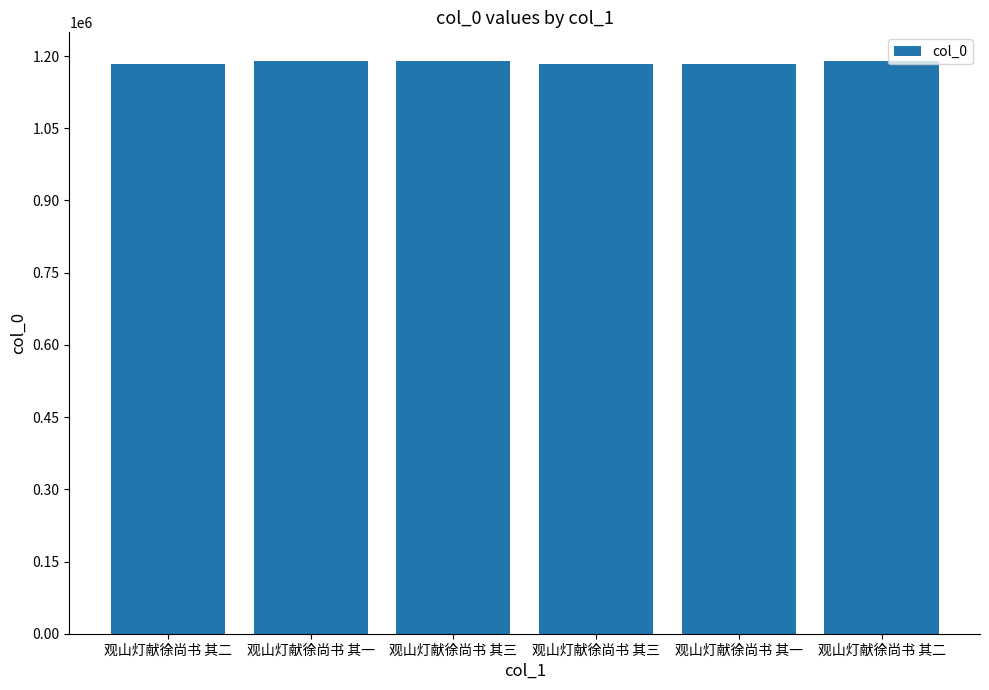

Are the bars grouped side by side (vs. stacked)?

No